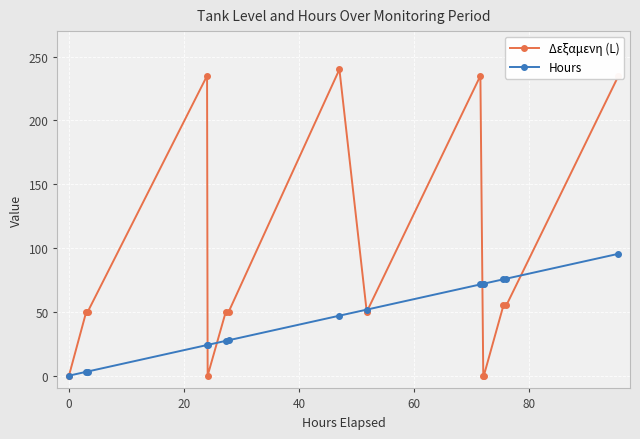

What is the highest value of the Δεξαμενη (L) series?

240.0